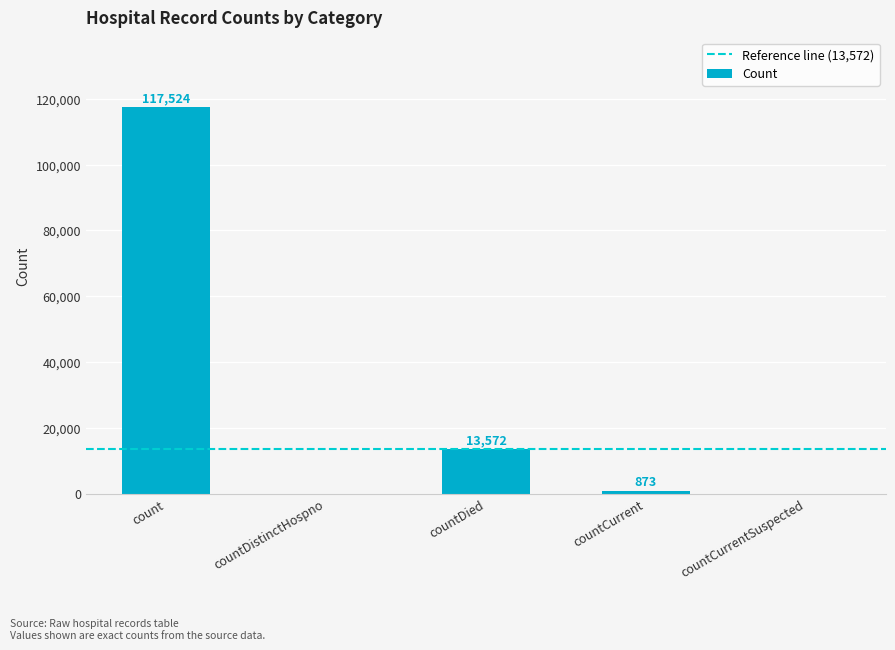

The chart shows a value of 117524 at count. True or false?

True